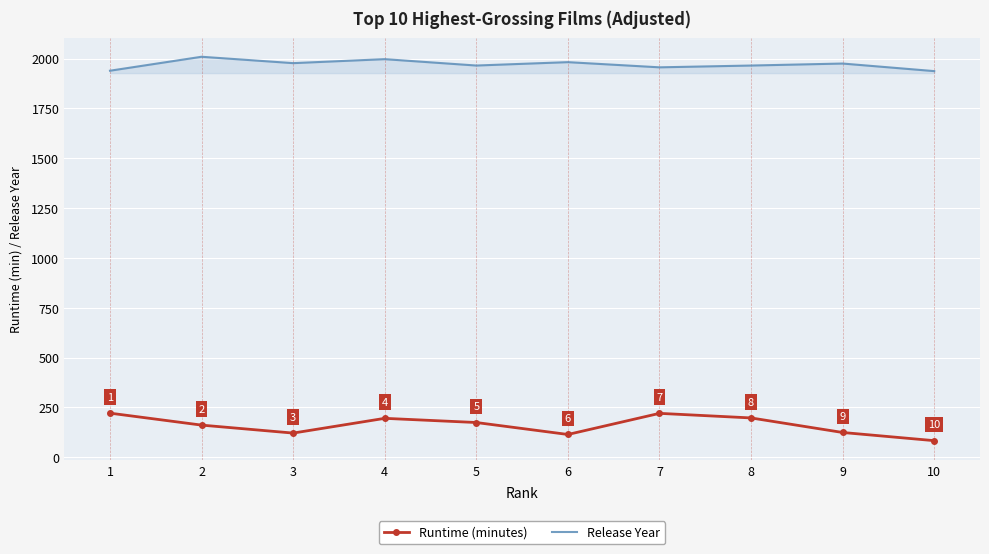

Which series changed the most between 4 and 5?

Release Year